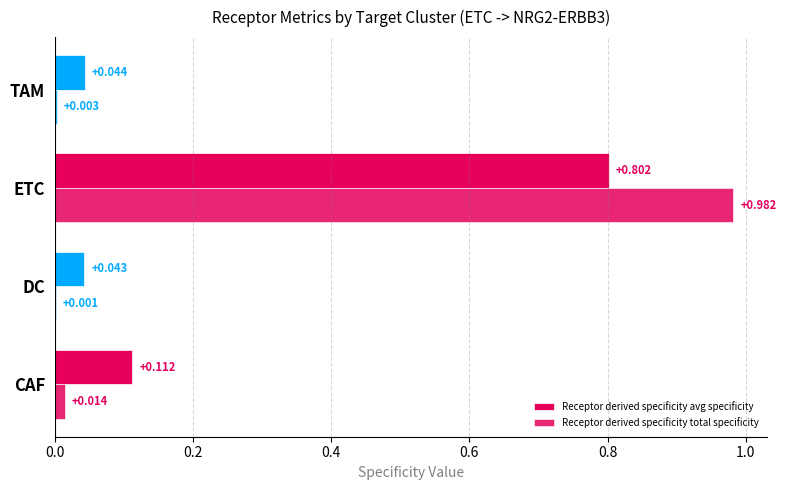

How many distinct data groups are displayed?

2